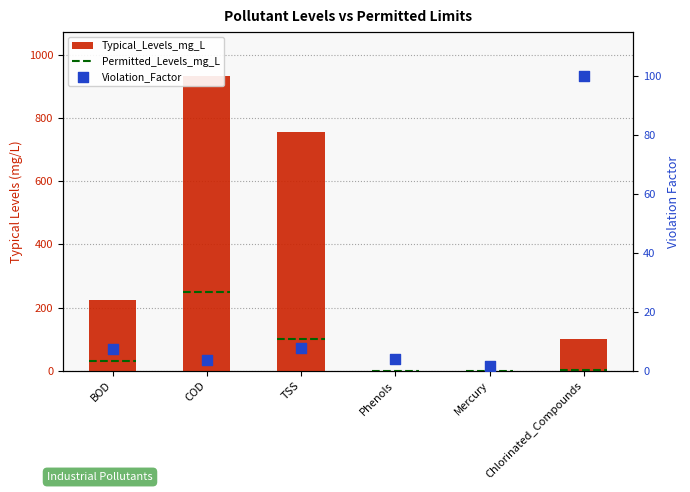

Which series has the largest total across all categories?

Typical_Levels_mg_L